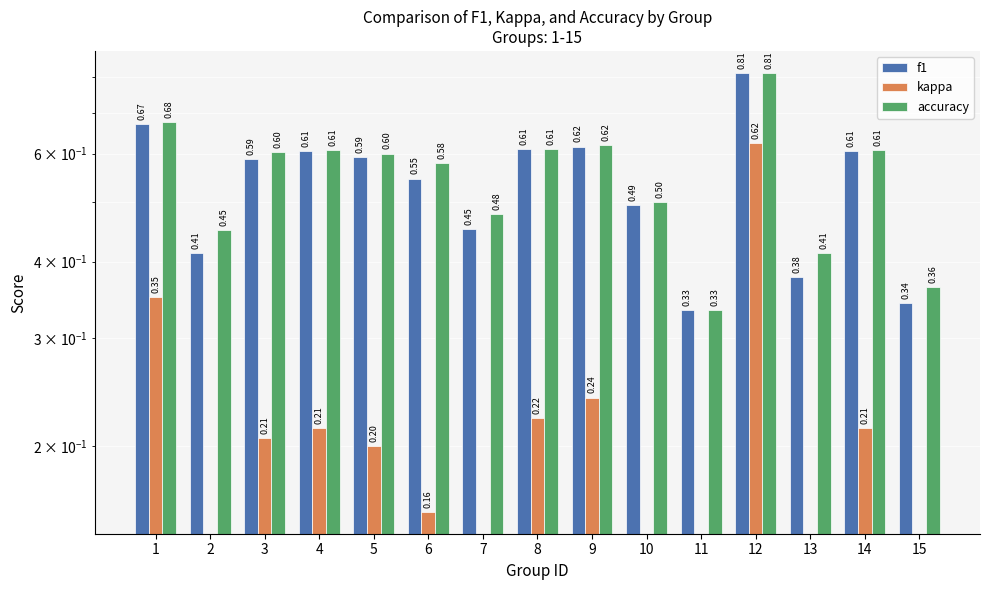

At how many categories does at least one series exceed 0?

15